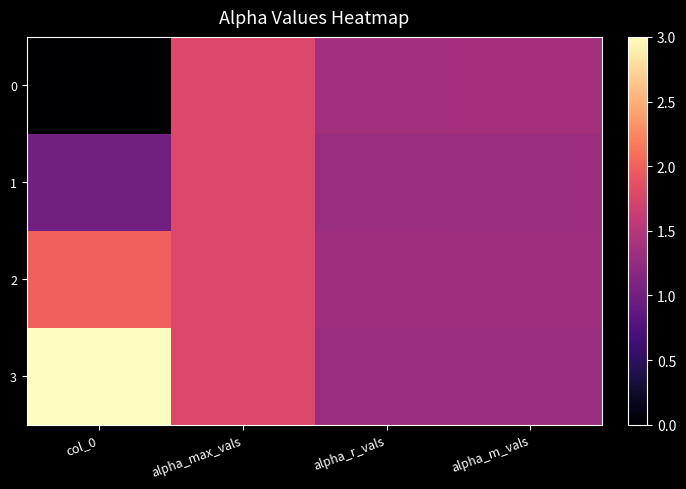

Reading left to right, transcribe all the data shown in this chart.

0: col_0=0.0	alpha_max_vals=1.8	alpha_r_vals=1.4	alpha_m_vals=1.4
1: col_0=1.0	alpha_max_vals=1.8	alpha_r_vals=1.3	alpha_m_vals=1.3
2: col_0=2.0	alpha_max_vals=1.8	alpha_r_vals=1.3	alpha_m_vals=1.3
3: col_0=3.0	alpha_max_vals=1.8	alpha_r_vals=1.3	alpha_m_vals=1.3